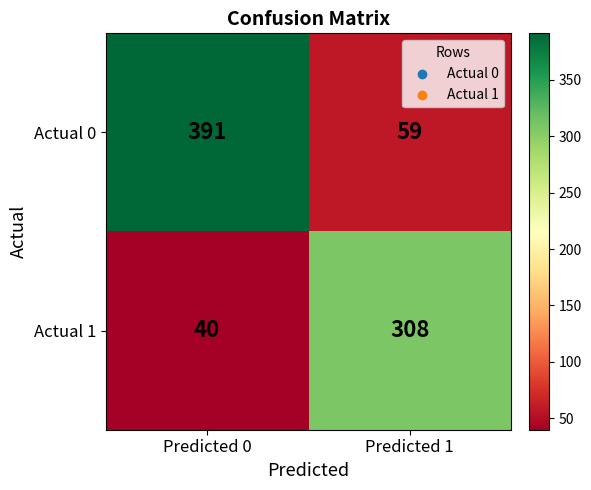

What is the maximum value shown in the chart?

391